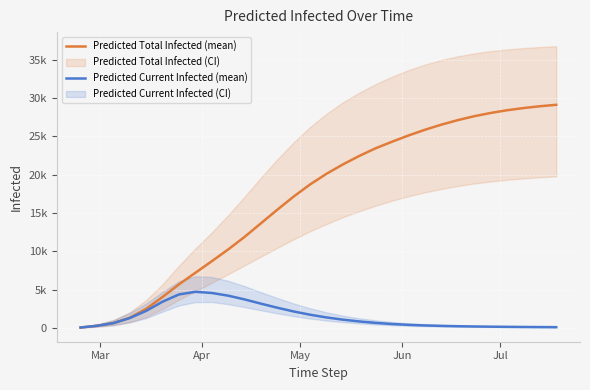

What is the value of the Predicted Total Infected (mean) point at the 11th from the left?

11876